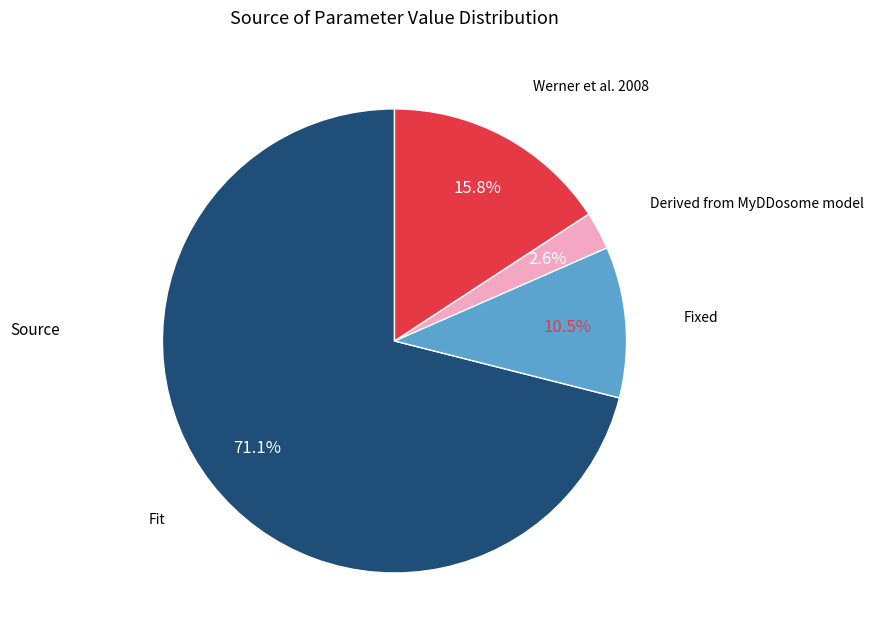

Is there any slice that represents more than half of the pie?

Yes